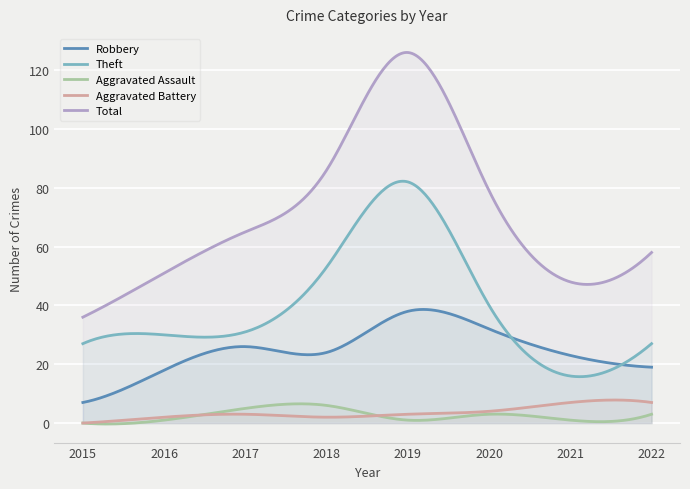

Is it true that Robbery equals 24 at 2018?

True